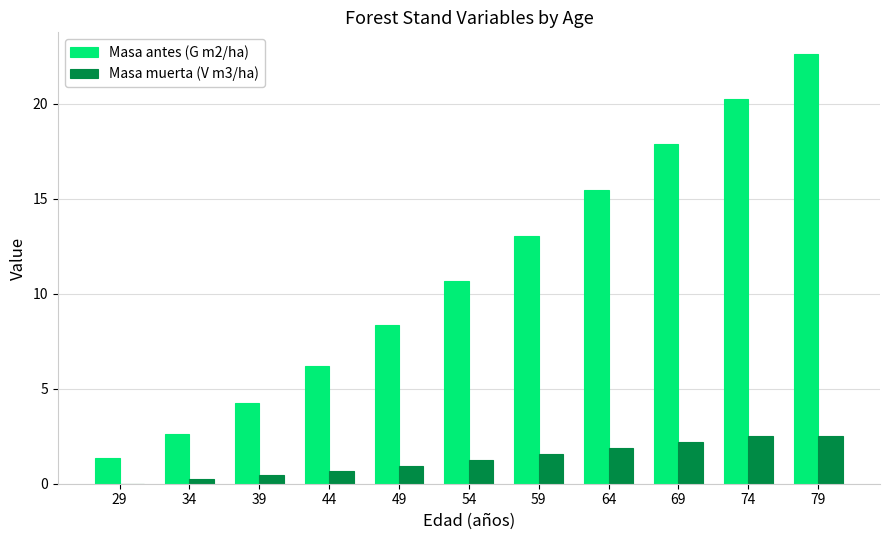

Which series has the largest total across all categories?

Masa antes (G m2/ha)